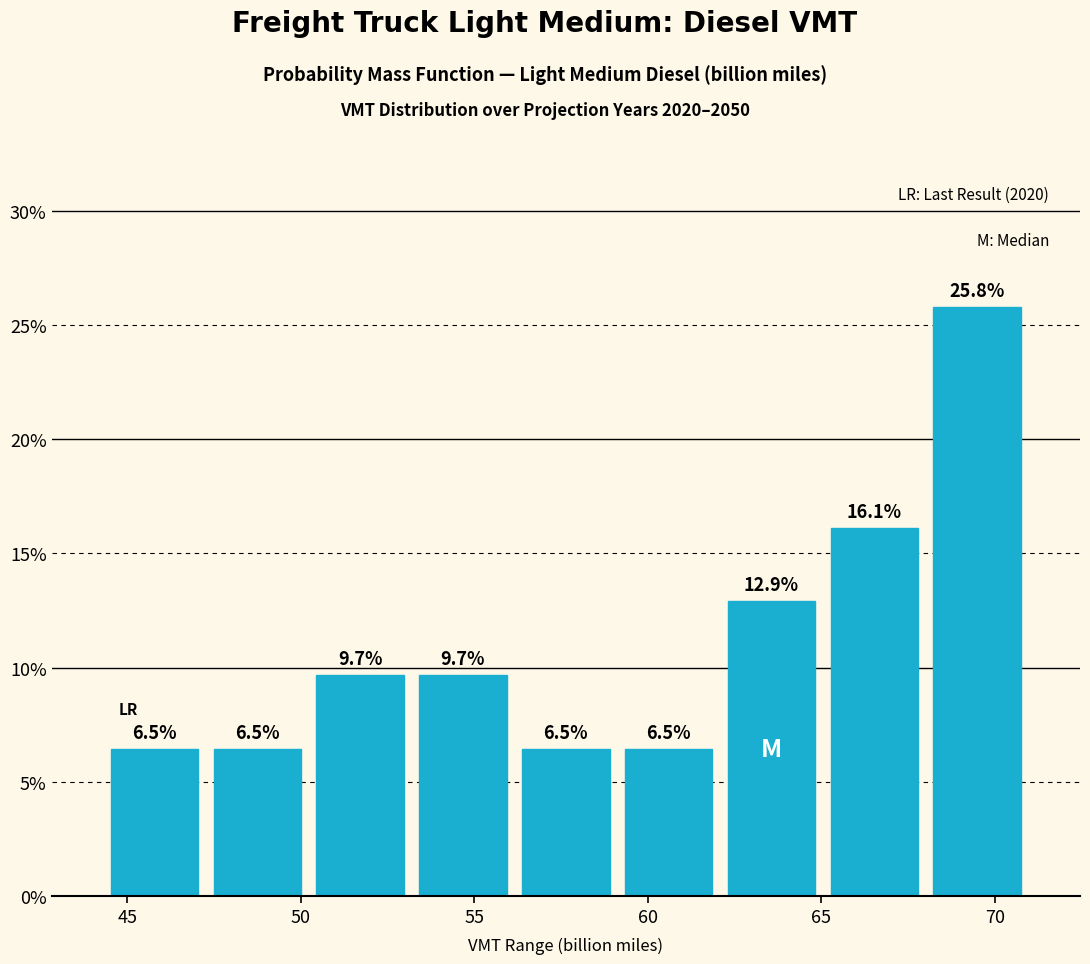

Reading left to right, list every bar in this chart as the range it spans on the x-axis followed by its height. The bar edges are not printed on the chart, so give them approximately, as read against the axis.

44.5 to 47.5: 6.5
47.5 to 50.0: 6.5
50.0 to 53.0: 9.7
53.0 to 56.0: 9.7
56.0 to 59.0: 6.5
59.0 to 62.0: 6.5
62.0 to 65.0: 12.9
65.0 to 68.0: 16.1
68.0 to 71.0: 25.8